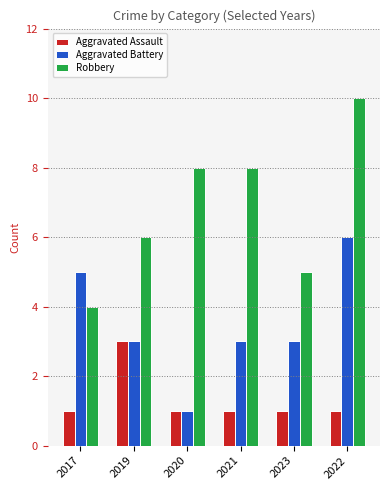

Which series has the largest total across all categories?

Robbery